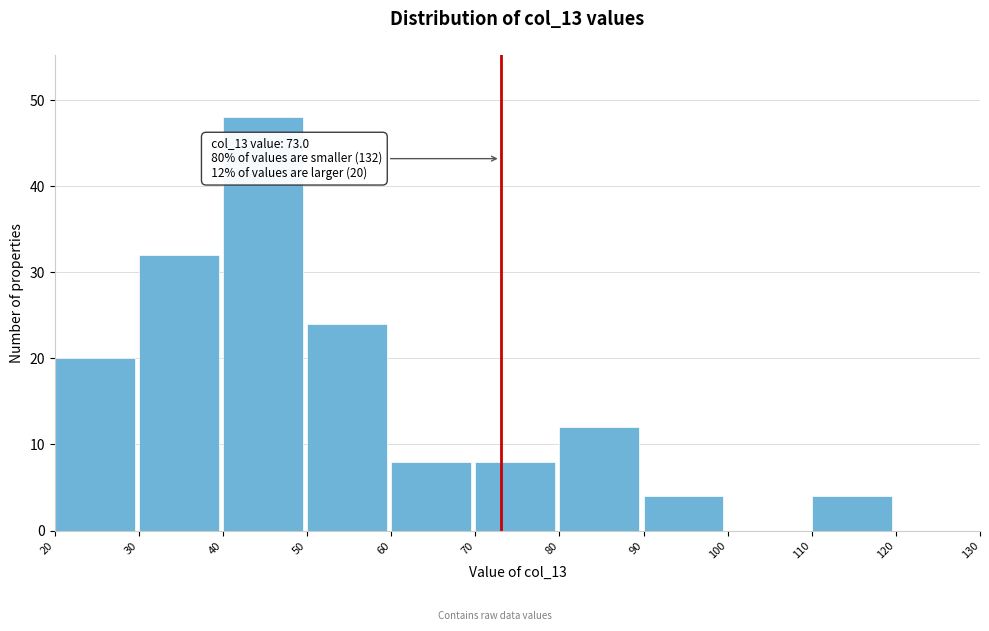

Which range on the x-axis has the tallest bar?

40 to 50